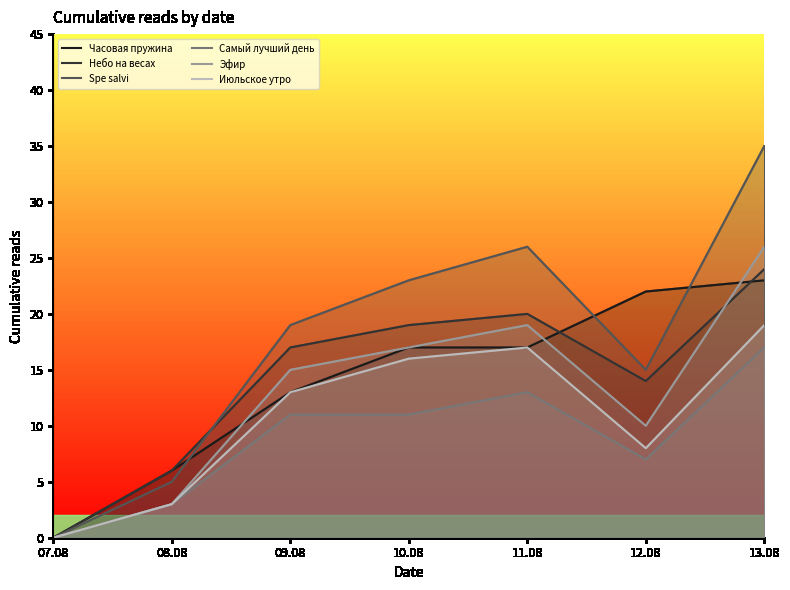

What is the label of the 3rd point from the left?

09.08